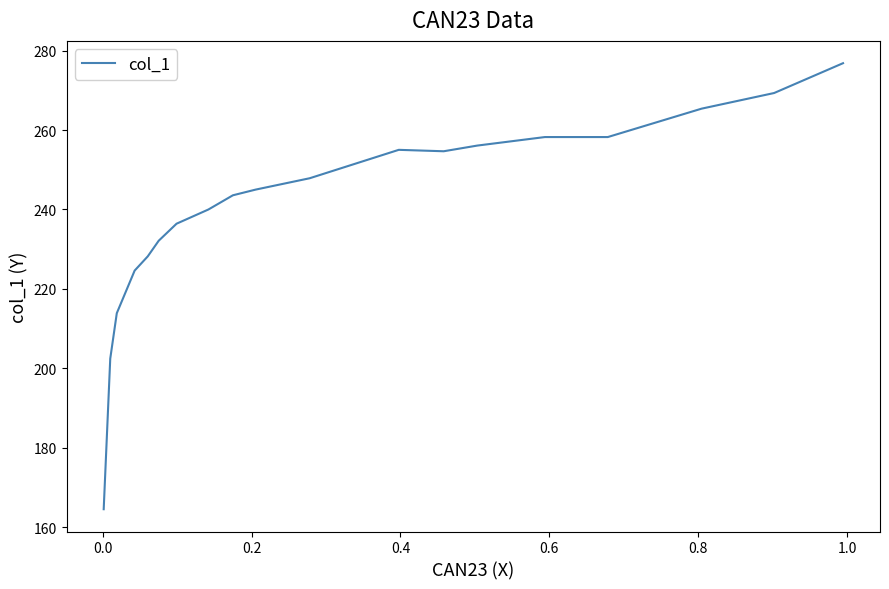

How many series are shown in this chart?

1